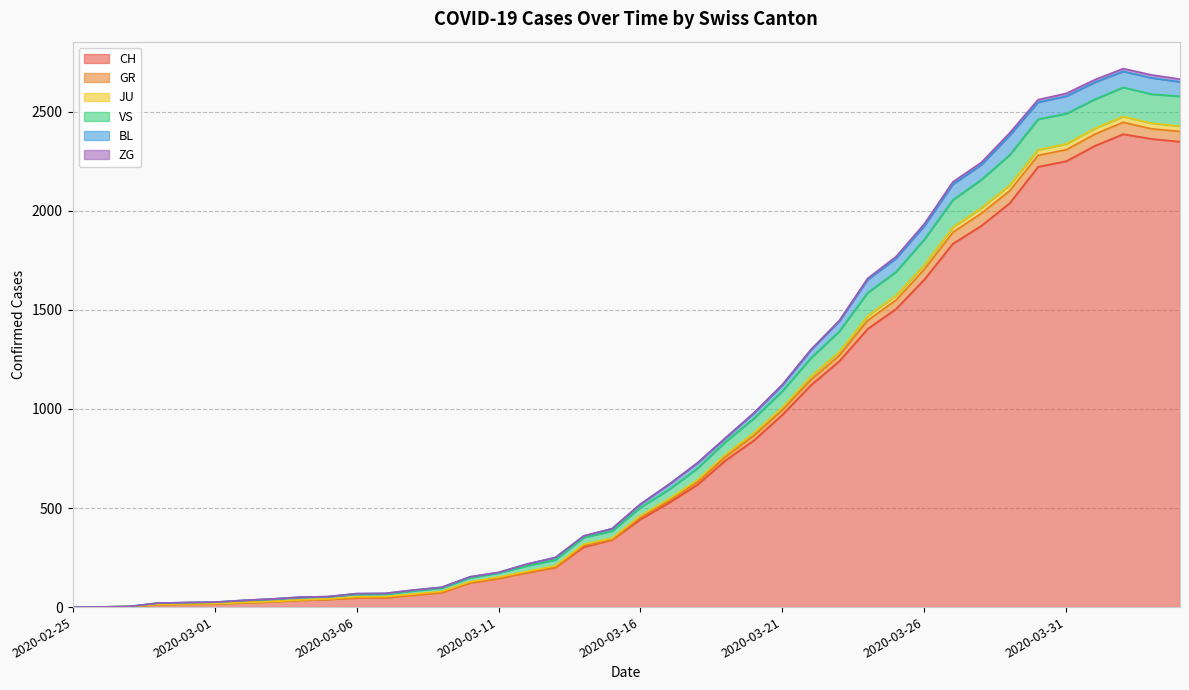

Is it true that CH equals 58 at 2020-03-04?

False